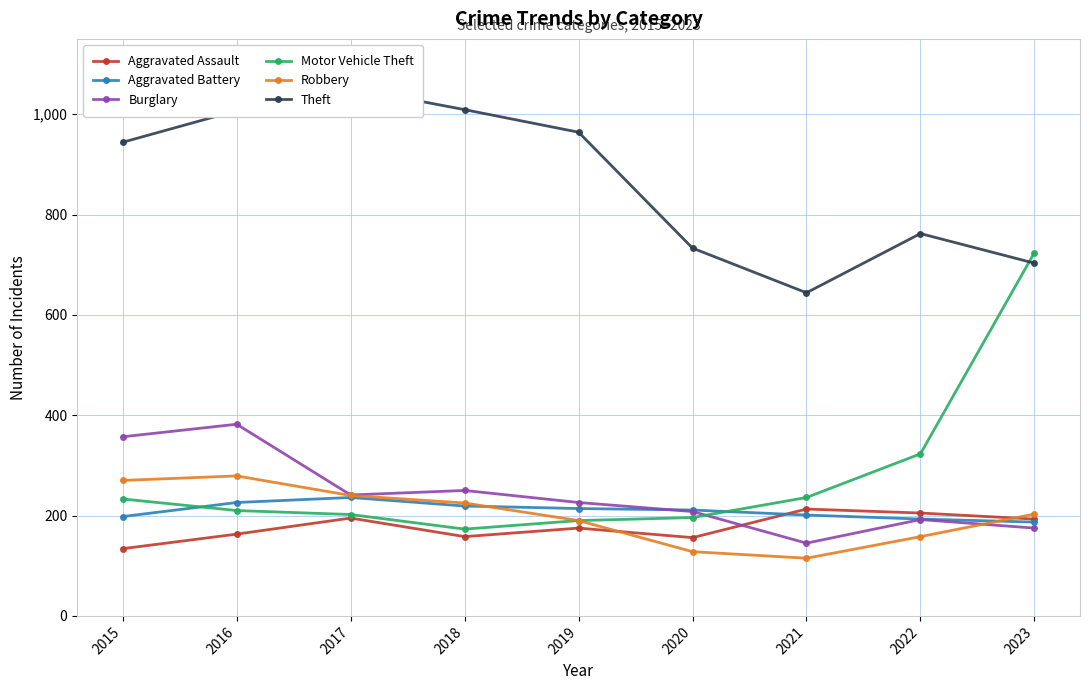

What are all the series names shown in the legend?

Aggravated Assault, Aggravated Battery, Burglary, Motor Vehicle Theft, Robbery, Theft